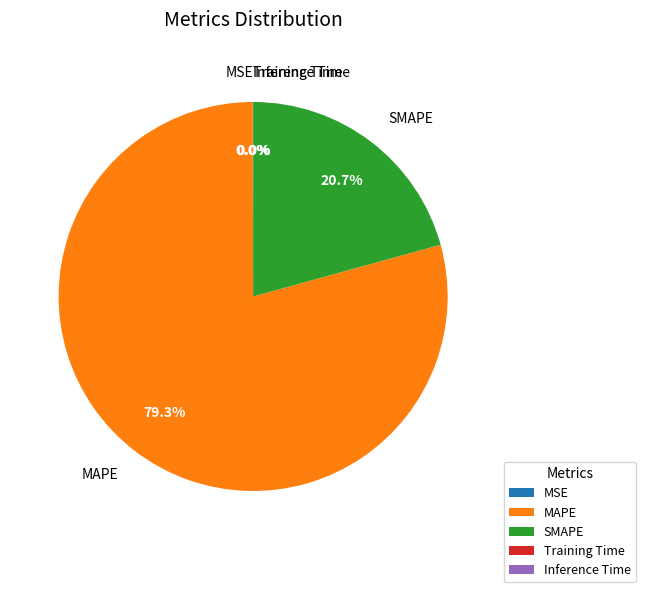

What portion of the pie excludes MAPE?

20.7%